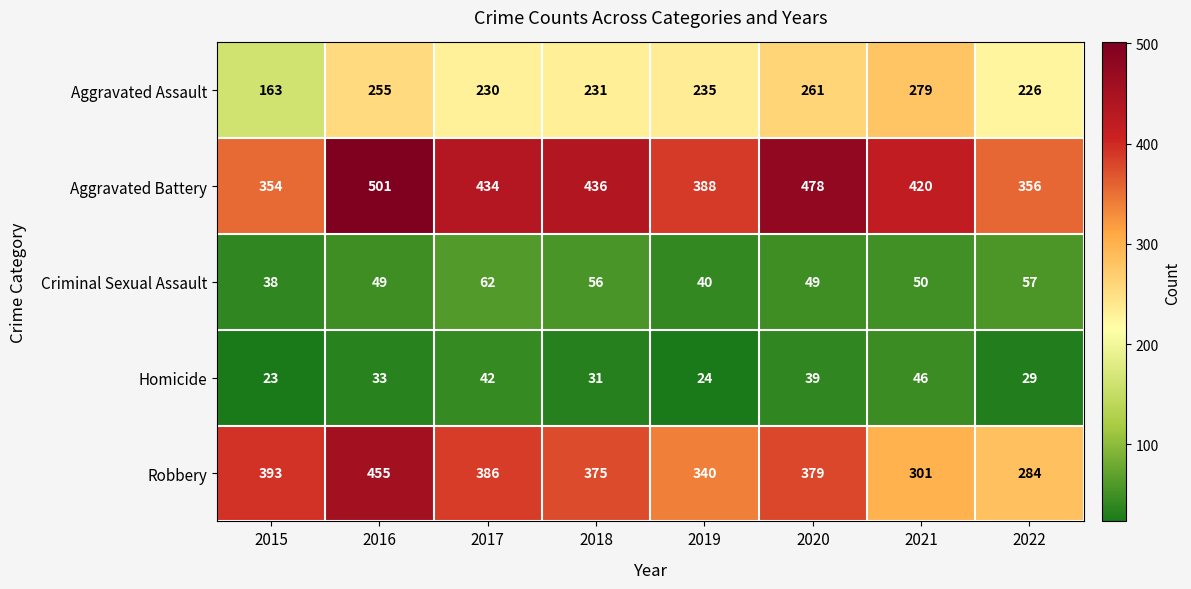

What is the total value across all series at 2017?

1154